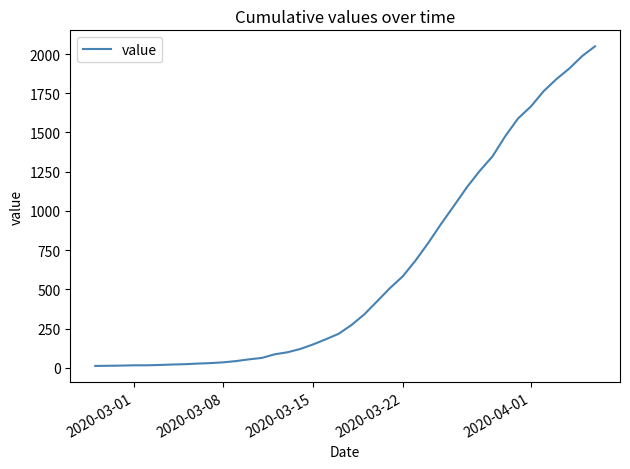

What is the greatest value displayed?

2049